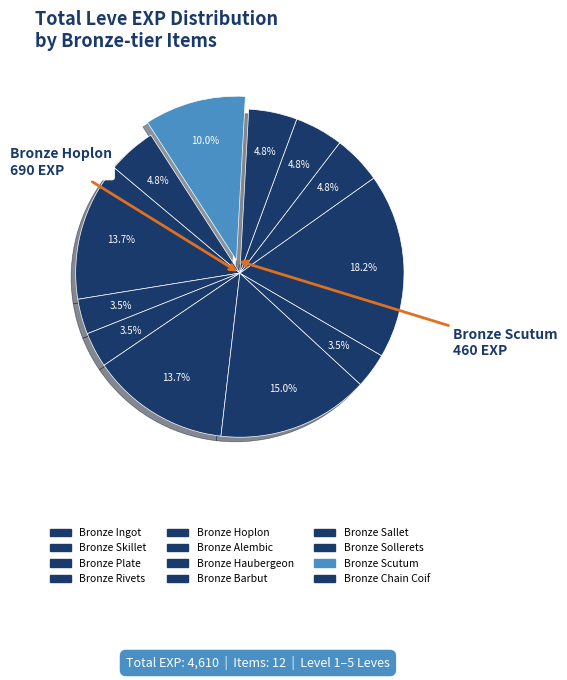

To the nearest percent, what portion does Bronze Ingot represent?

14%